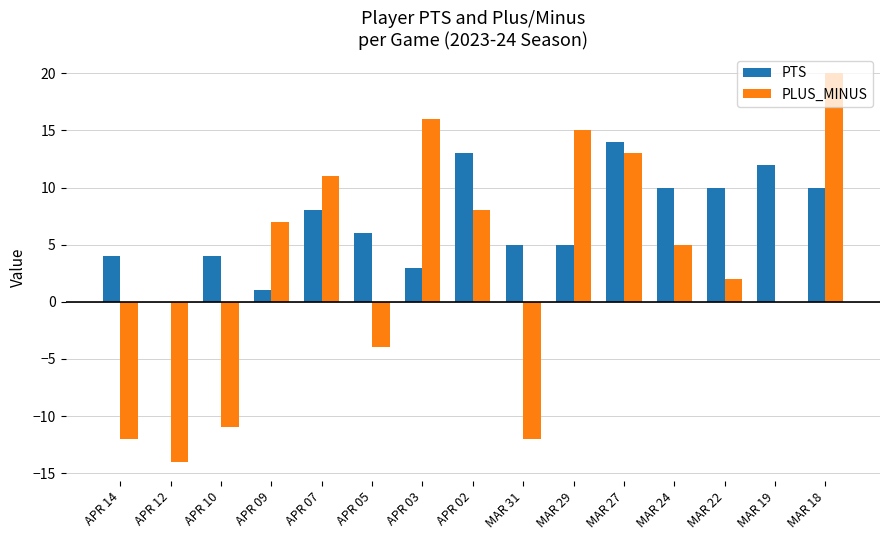

Which series changed the most between APR 05 and MAR 24?

PLUS_MINUS